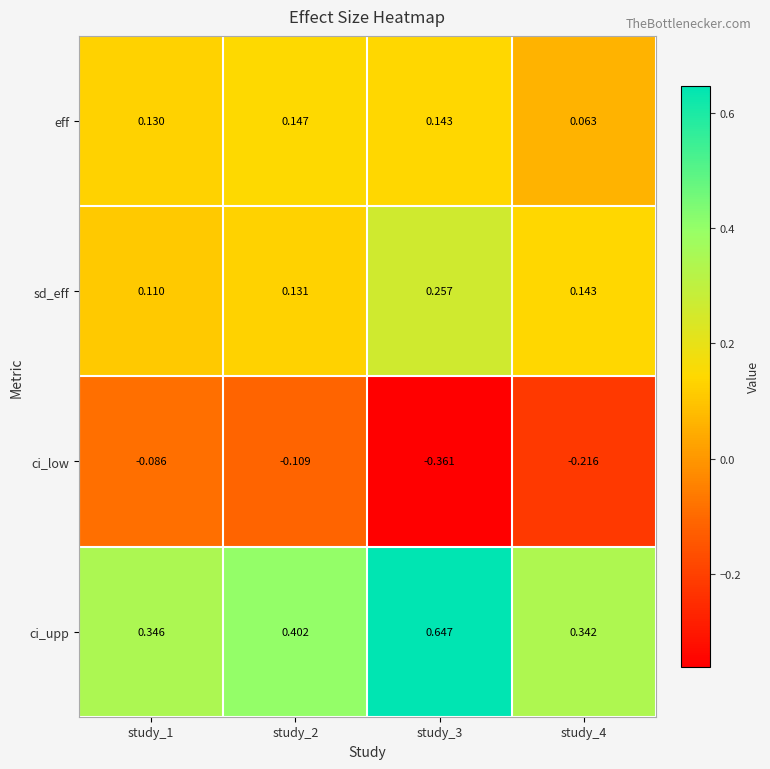

How many categories are shown in the chart?

4